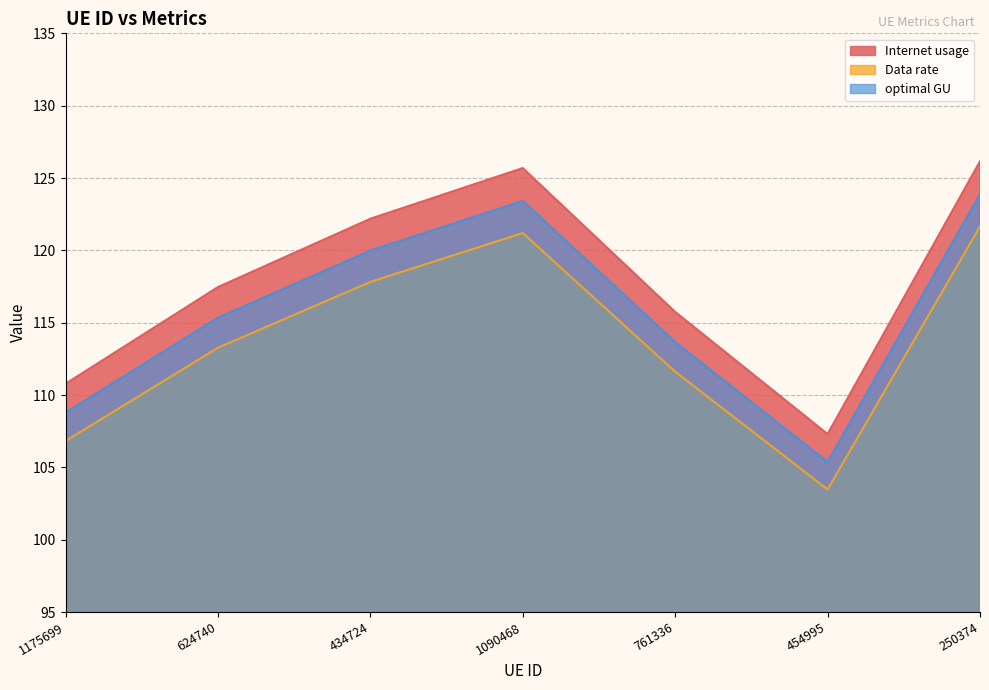

At 434724, list the series in order from largest to smallest.

Internet usage, optimal GU, Data rate